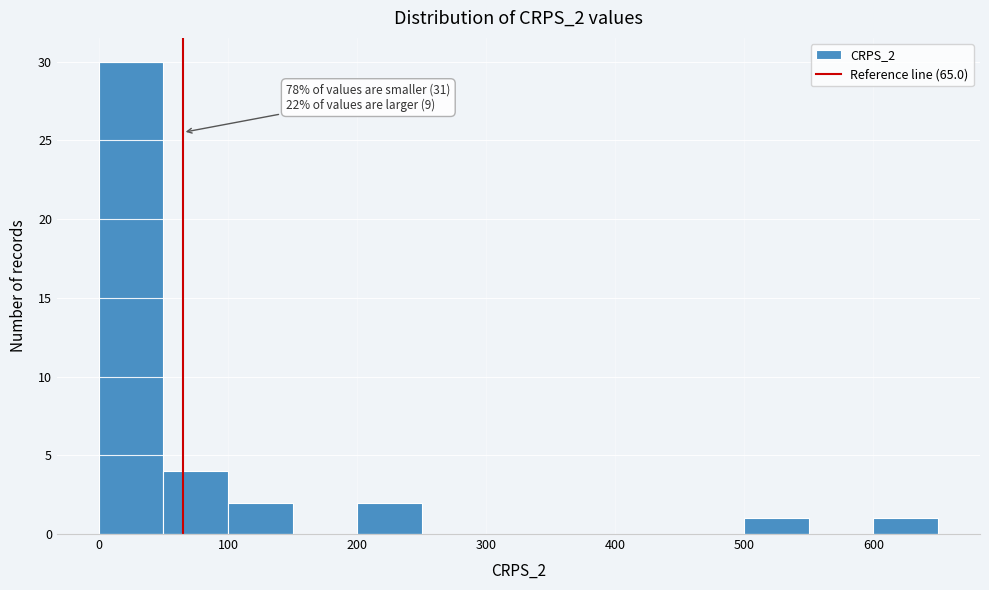

Over which range of the x-axis is the bar tallest?

0 to 50